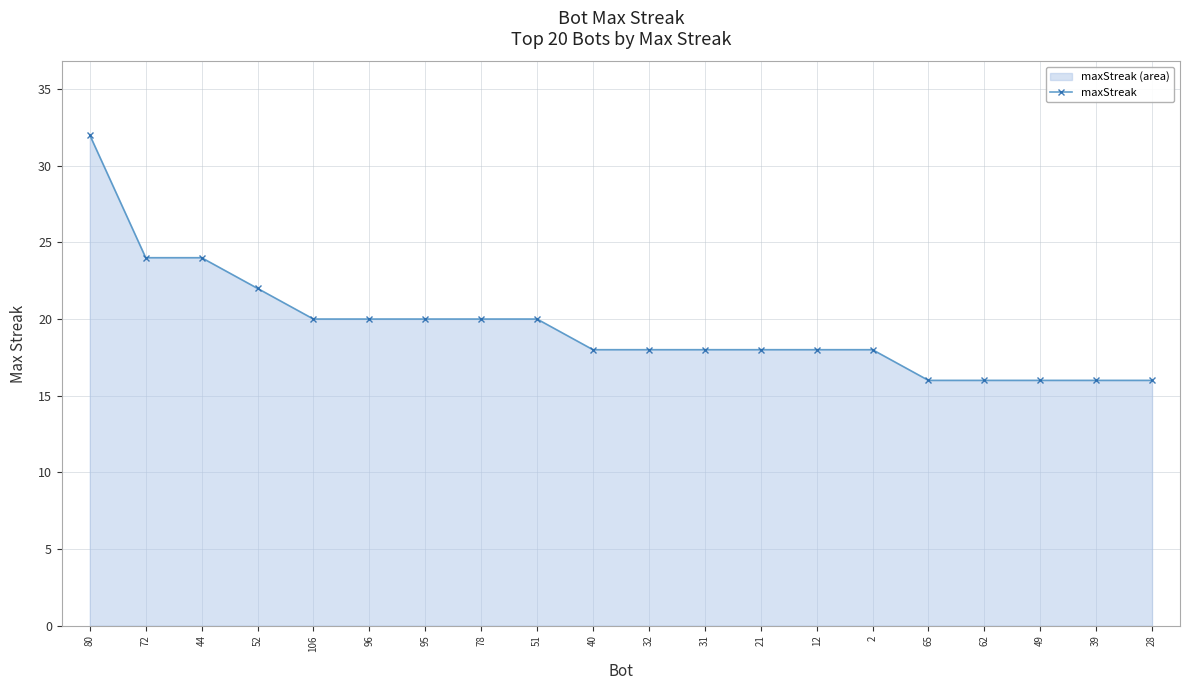

List the labels in order of value, smallest first.

65, 62, 49, 39, 28, 40, 32, 31, 21, 12, 2, 106, 96, 95, 78, 51, 52, 72, 44, 80